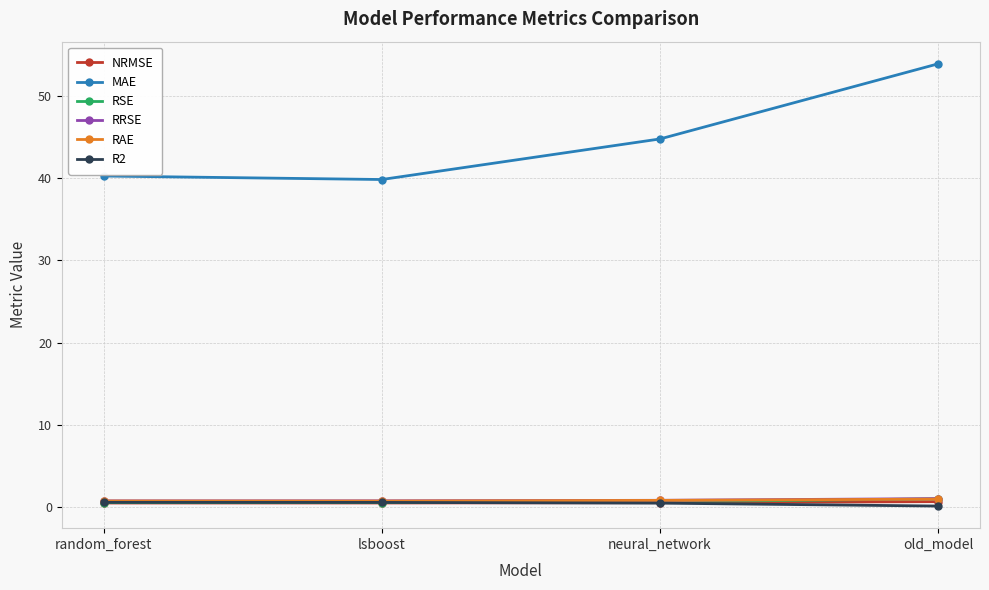

What position from the left is neural_network?

3